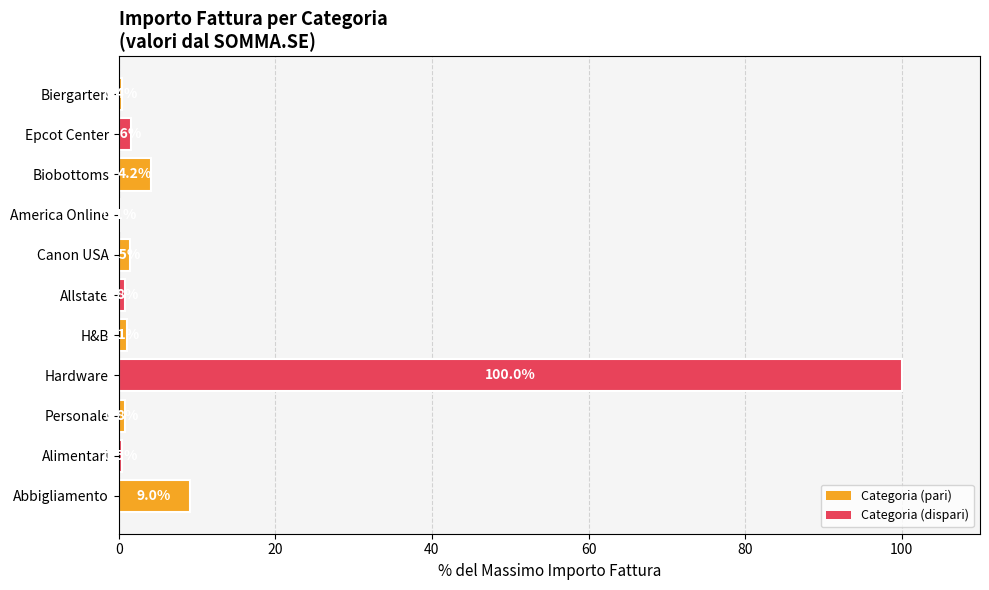

Approximately how many times larger is the value at Alimentari compared to Canon USA?

0.3